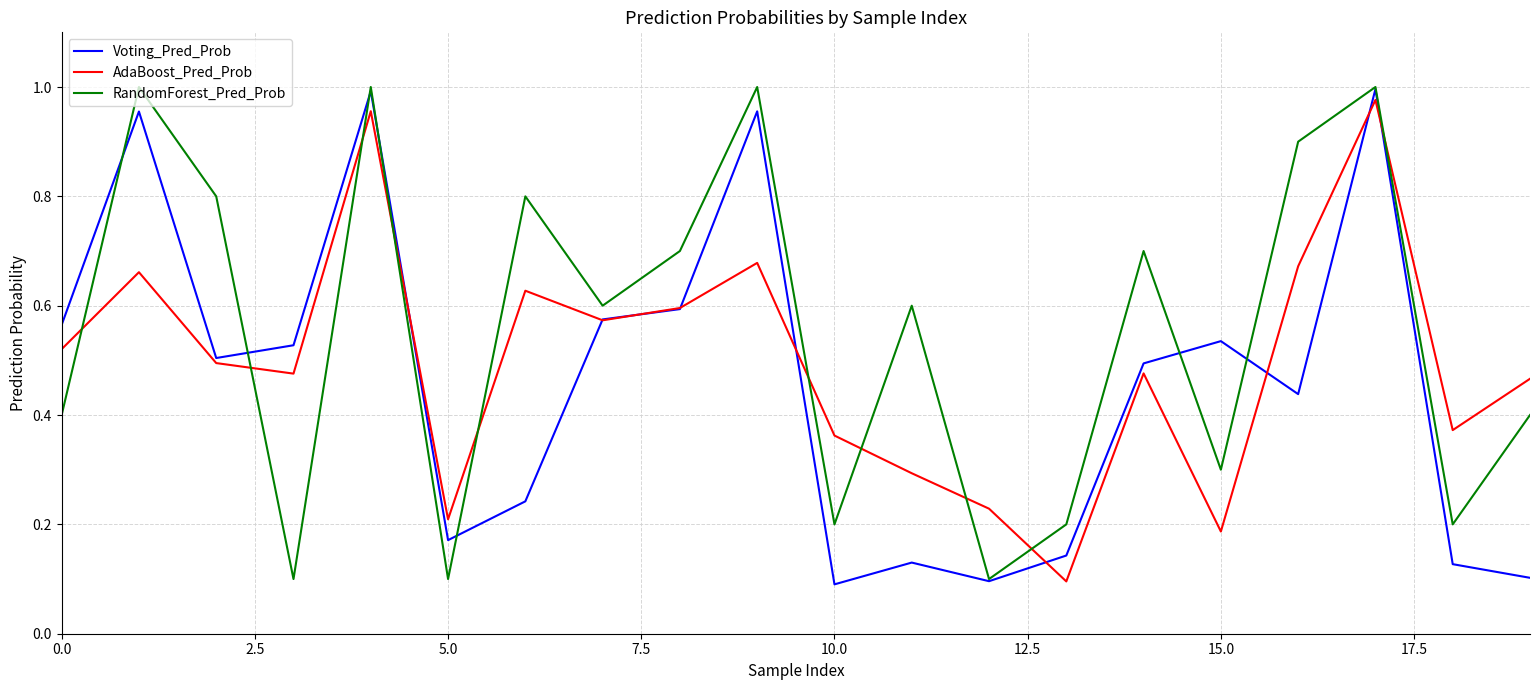

How many distinct data groups are displayed?

3